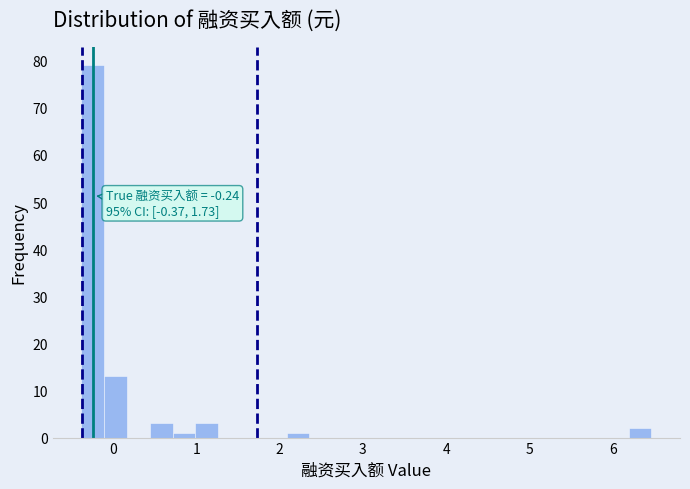

Read against the x-axis, roughly where is the centre of the tallest bar?

-0.2